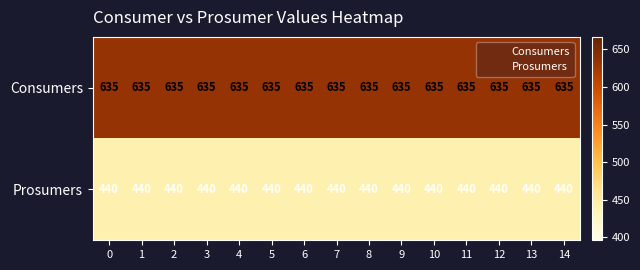

What is the sum of the Prosumers values at 10 and 11?

880